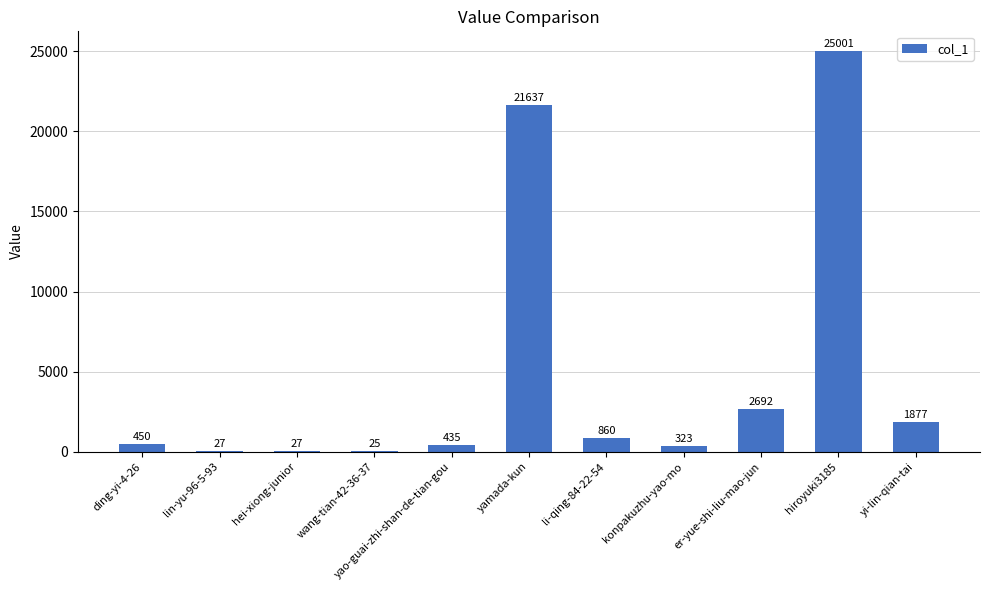

The value at hiroyuki3185 is 25001. True or false?

True